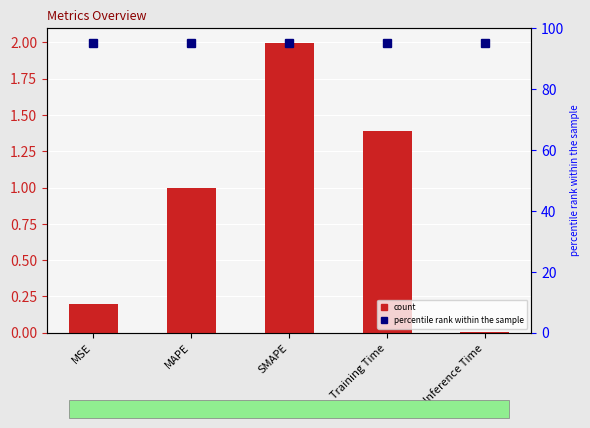

Rank the categories by value from highest to lowest.

SMAPE, Training Time, MAPE, MSE, Inference Time